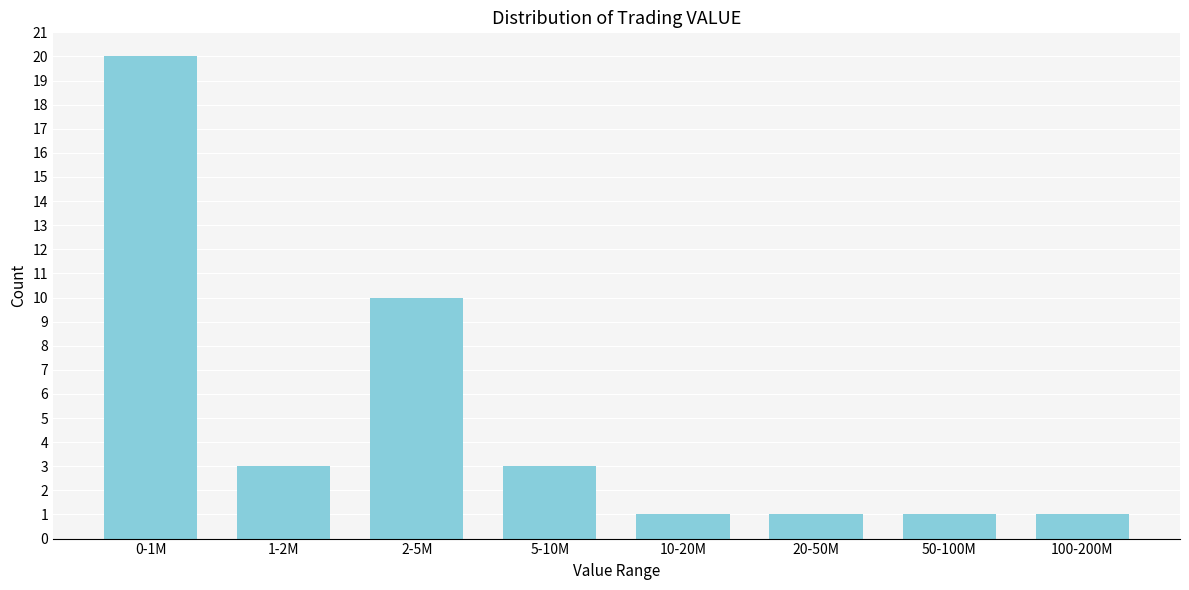

Reading left to right, transcribe all the data shown in this chart.

0-1M=20	1-2M=3	2-5M=10	5-10M=3	10-20M=1	20-50M=1	50-100M=1	100-200M=1